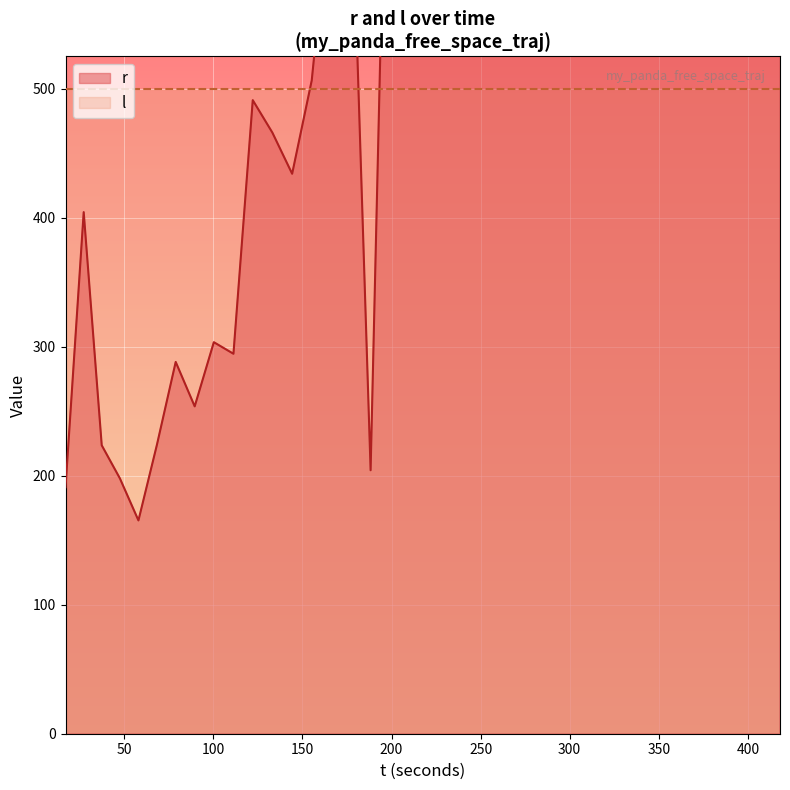

The value at 14 is 1084.0. True or false?

False